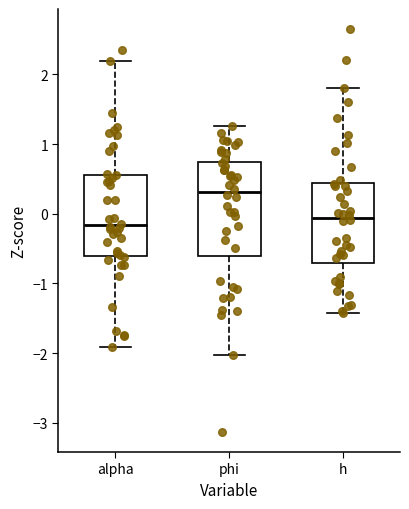

Which box's median line is the highest?

phi